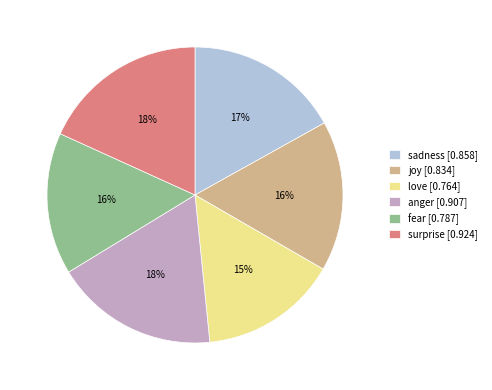

Combined, do fear [0.787] and surprise [0.924] account for over 50%?

No